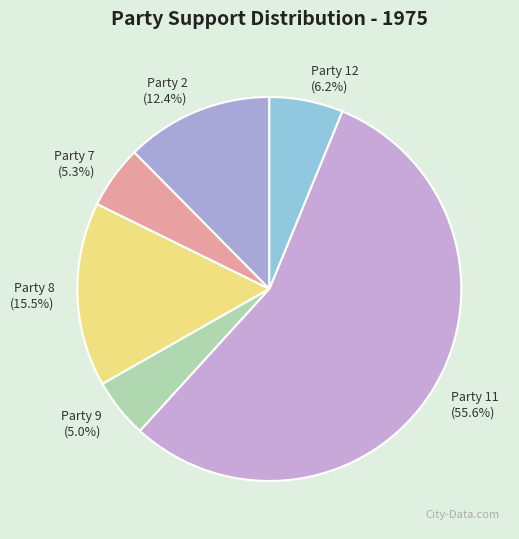

What is the majority slice?

Party 11